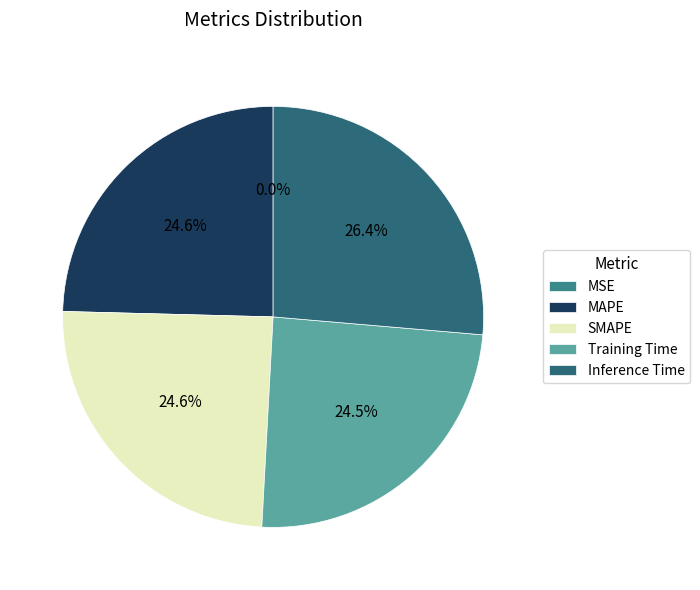

Which slice is the smallest?

MSE